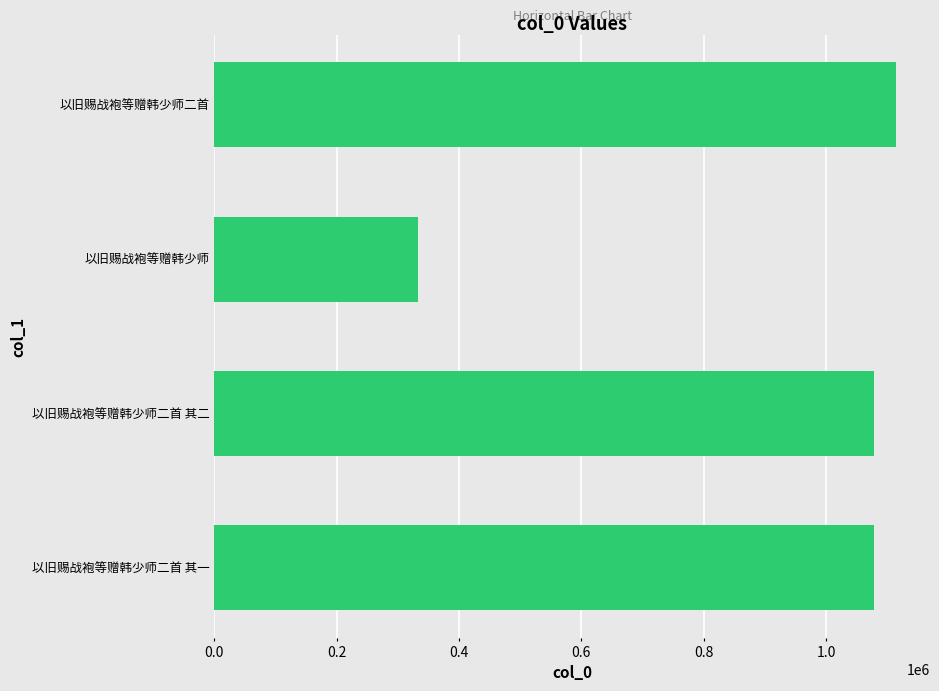

The chart shows a value of 1078278 at 以旧赐战袍等赠韩少师二首 其一. True or false?

True